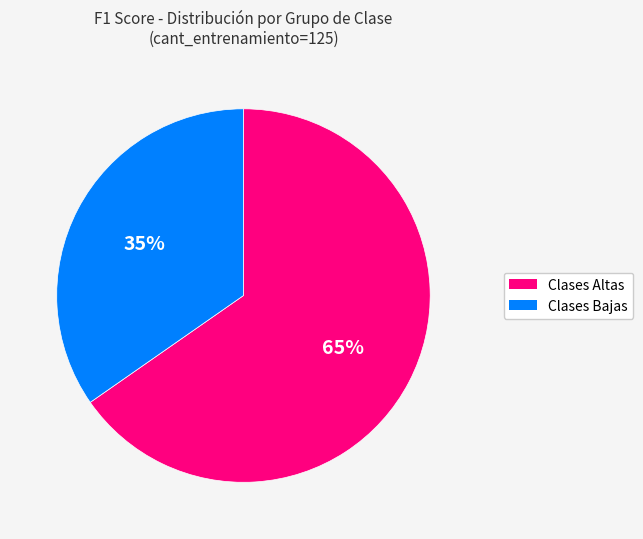

Count the number of slices in the pie.

2